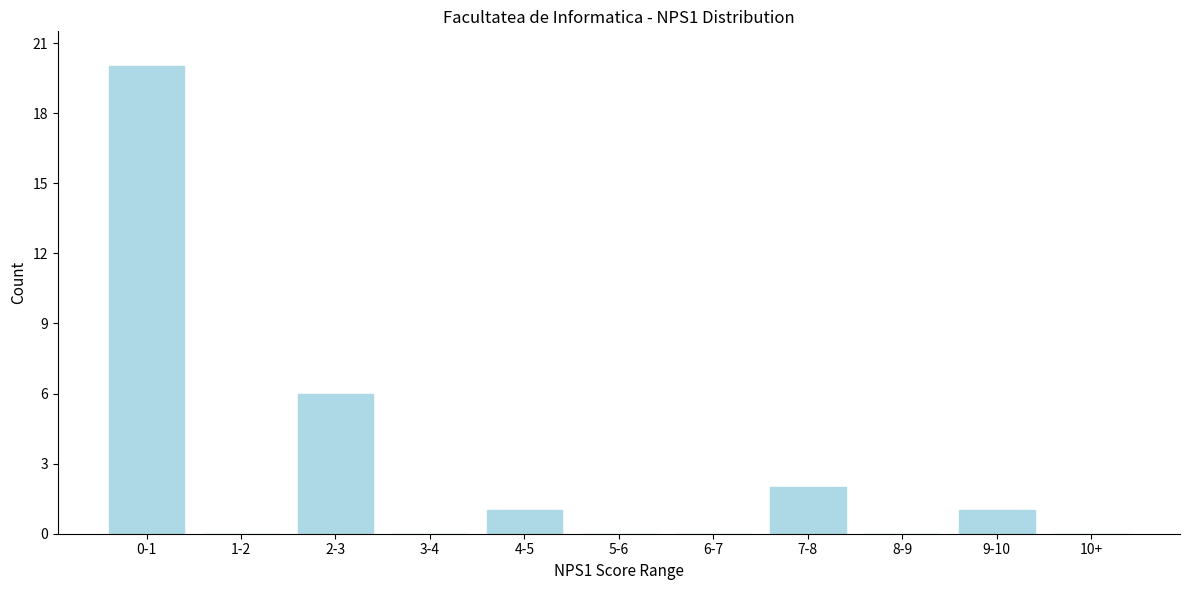

Reading left to right, list all the values displayed in this chart.

0-1=20	1-2=0	2-3=6	3-4=0	4-5=1	5-6=0	6-7=0	7-8=2	8-9=0	9-10=1	10+=0